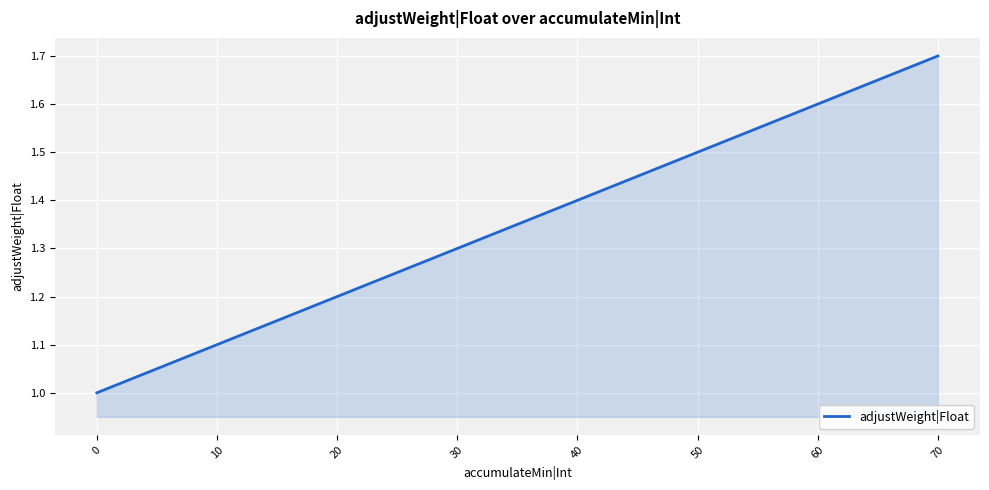

True or false: the data shows 0.6 at 60.

False